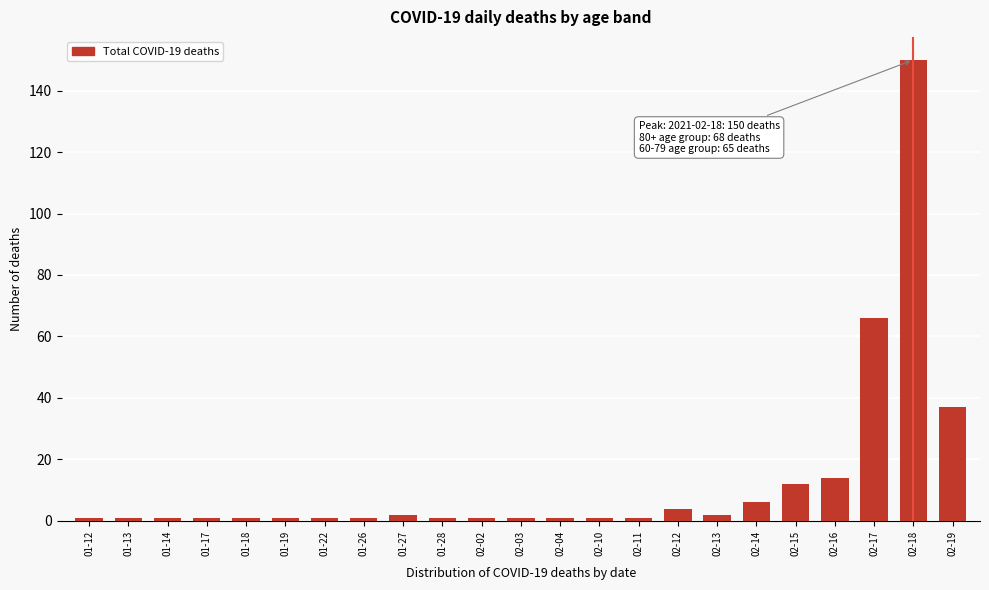

Reading right to left, list all the values displayed in this chart.

02-19=37	02-18=150	02-17=66	02-16=14	02-15=12	02-14=6	02-13=2	02-12=4	02-11=1	02-10=1	02-04=1	02-03=1	02-02=1	01-28=1	01-27=2	01-26=1	01-22=1	01-19=1	01-18=1	01-17=1	01-14=1	01-13=1	01-12=1